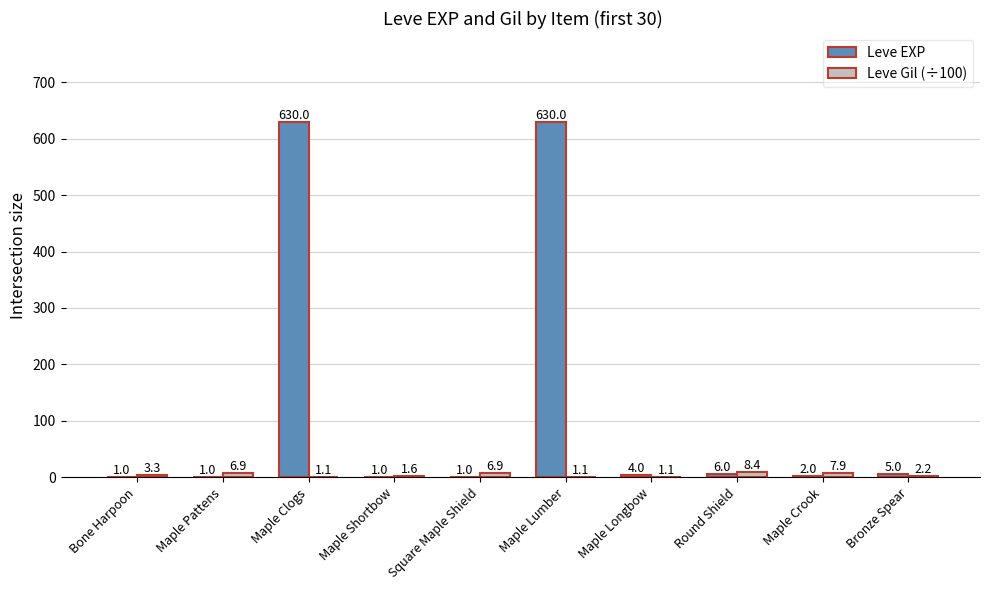

Reading right to left, what are all the values shown in this chart?

Leve EXP: 5.0	2.0	6.0	4.0	630.0	1.0	1.0	630.0	1.0	1.0
Leve Gil (÷100): 2.2	7.9	8.4	1.1	1.1	6.9	1.6	1.1	6.9	3.3